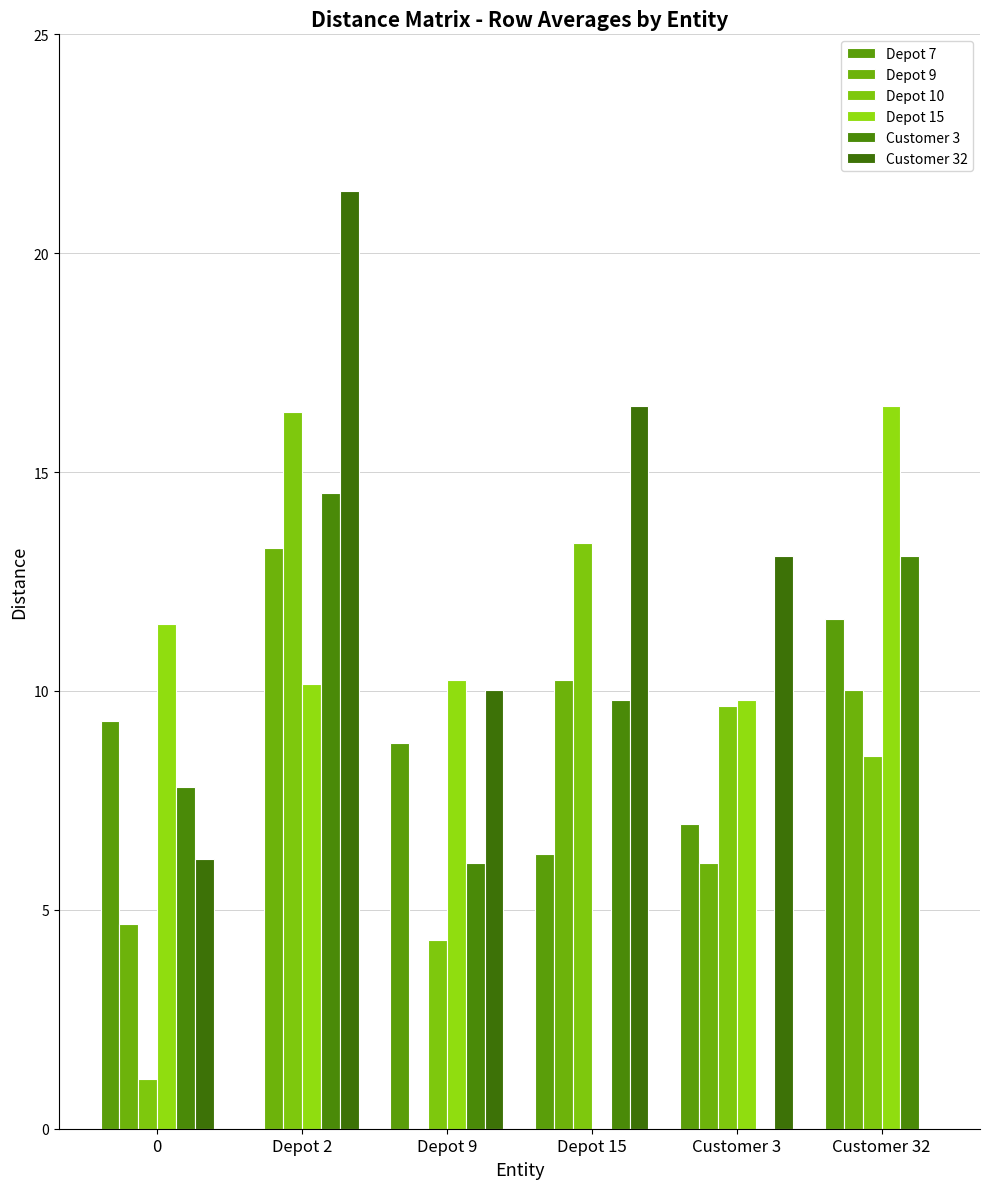

At which category does the chart reach its minimum across all series?

Depot 2